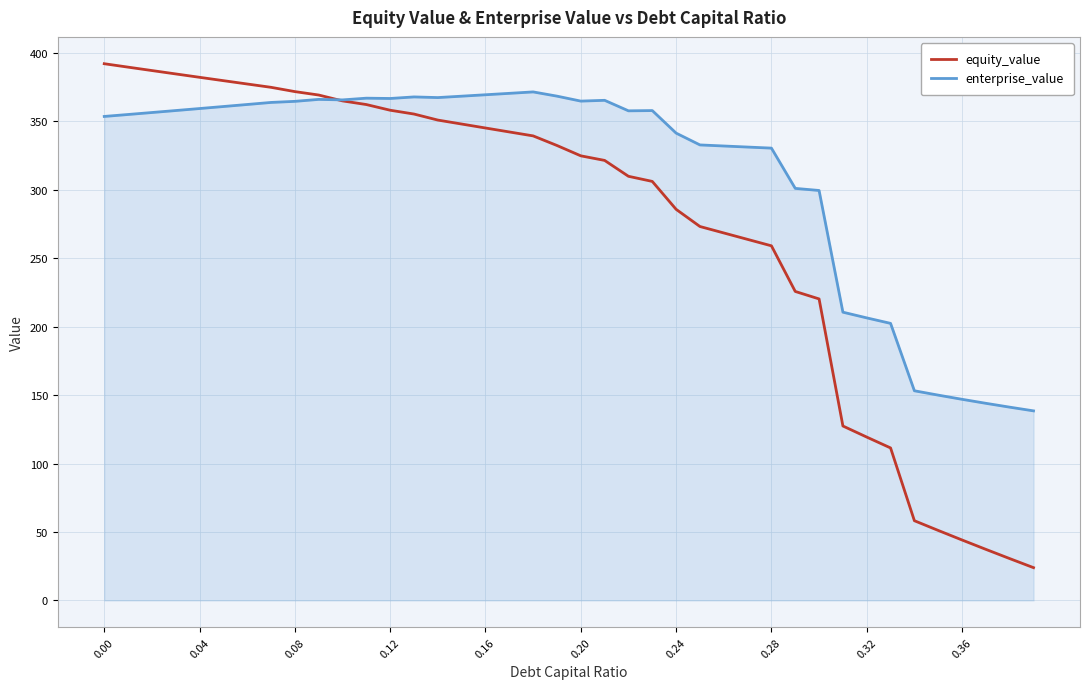

What is the average value of the enterprise_value series?

312.1